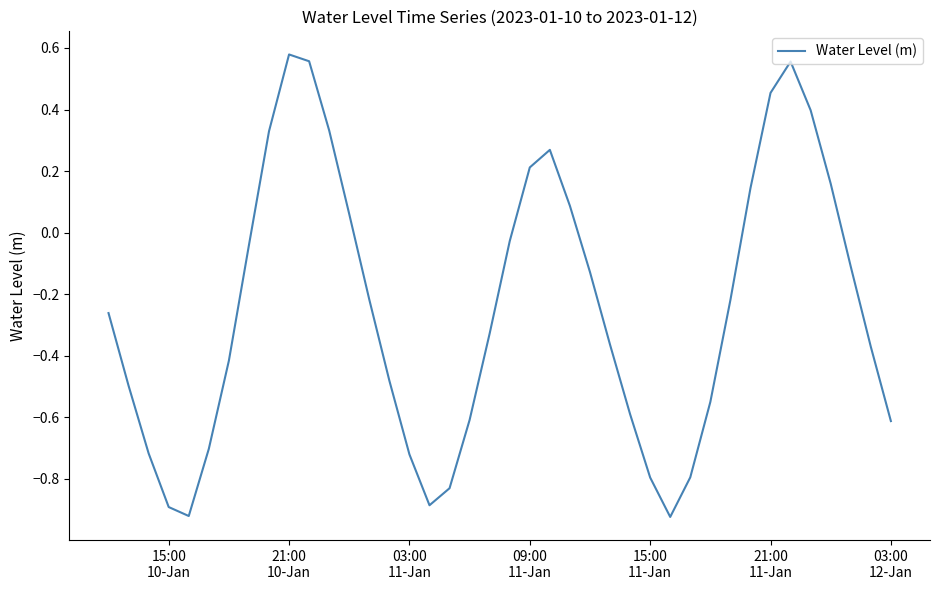

What is the difference between the maximum and minimum values?

1.5